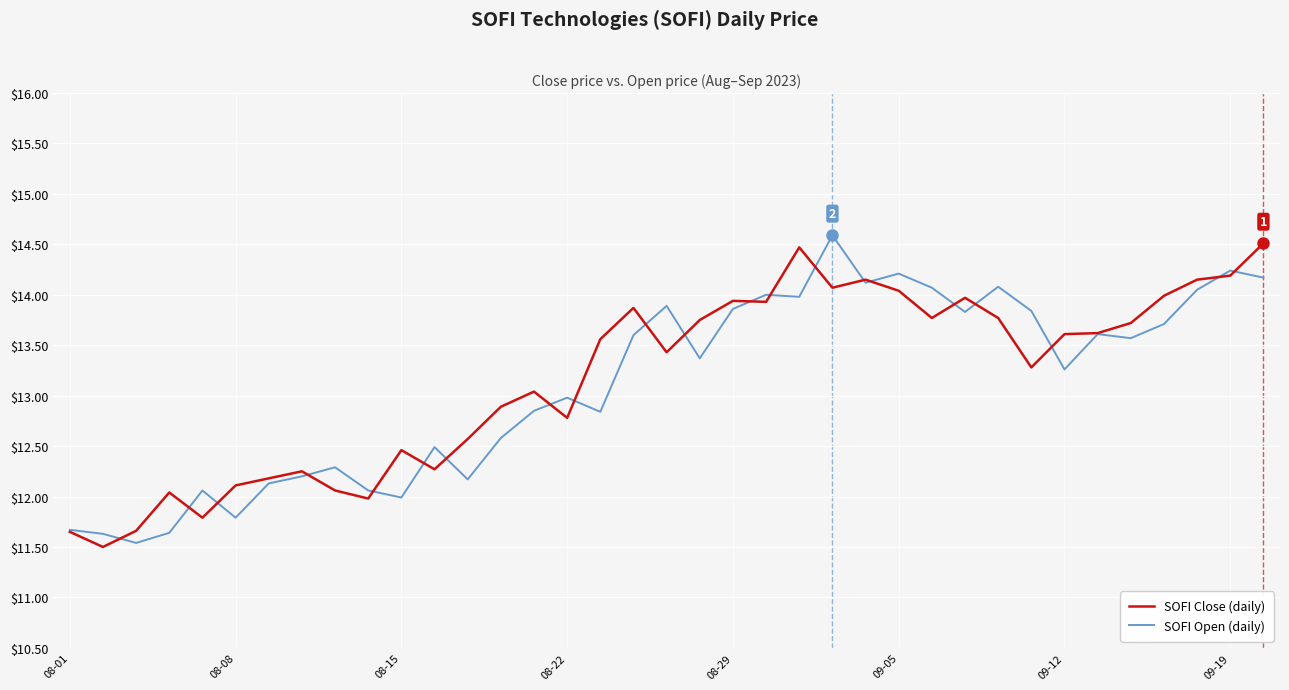

What is the greatest value displayed?

14.6